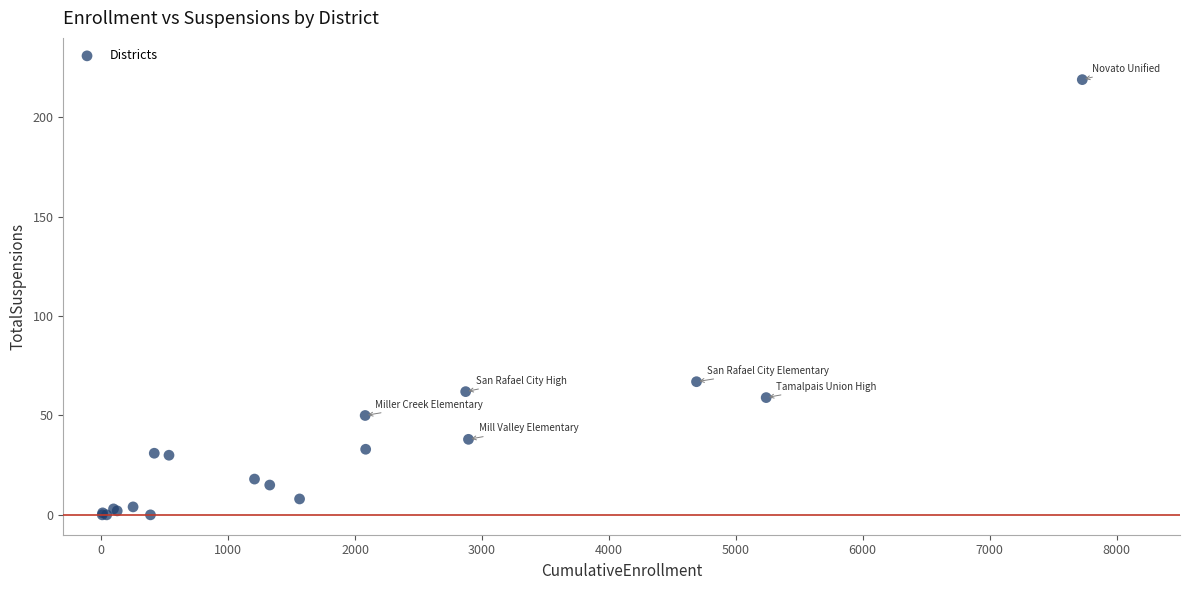

What Y value in the scatter plot is closest to 109?

67